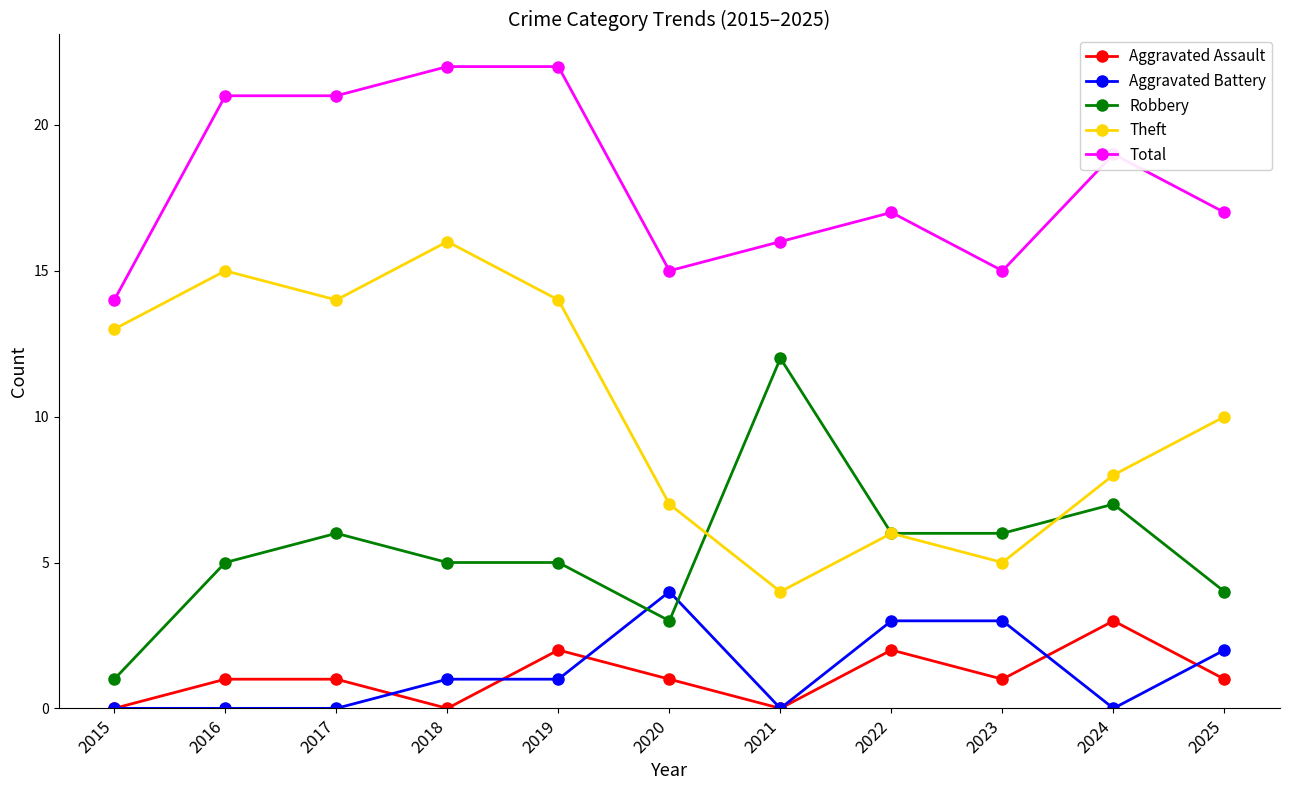

Reading right to left, list all the values displayed in this chart.

Aggravated Assault: 2025=1	2024=3	2023=1	2022=2	2021=0	2020=1	2019=2	2018=0	2017=1	2016=1	2015=0
Aggravated Battery: 2025=2	2024=0	2023=3	2022=3	2021=0	2020=4	2019=1	2018=1	2017=0	2016=0	2015=0
Robbery: 2025=4	2024=7	2023=6	2022=6	2021=12	2020=3	2019=5	2018=5	2017=6	2016=5	2015=1
Theft: 2025=10	2024=8	2023=5	2022=6	2021=4	2020=7	2019=14	2018=16	2017=14	2016=15	2015=13
Total: 2025=17	2024=19	2023=15	2022=17	2021=16	2020=15	2019=22	2018=22	2017=21	2016=21	2015=14